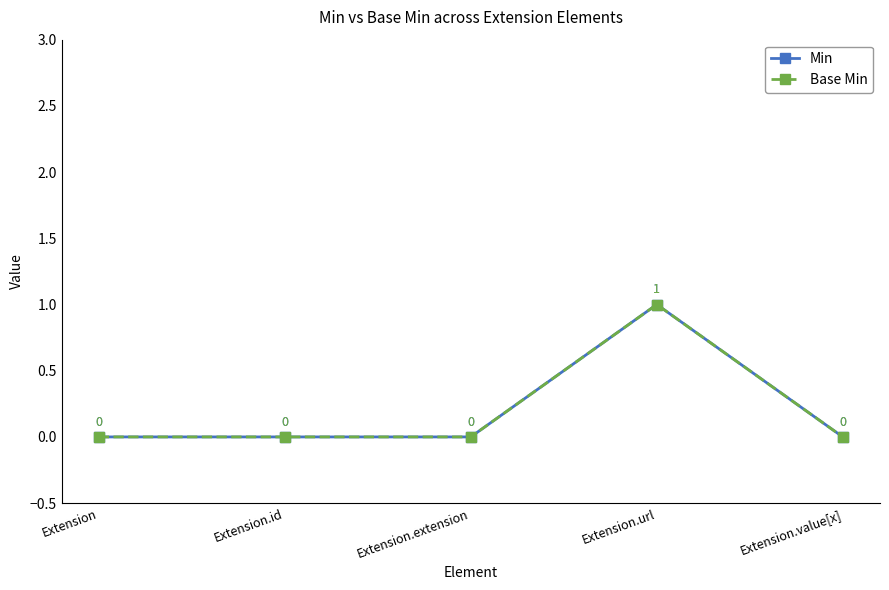

At how many categories does at least one series exceed 0?

1